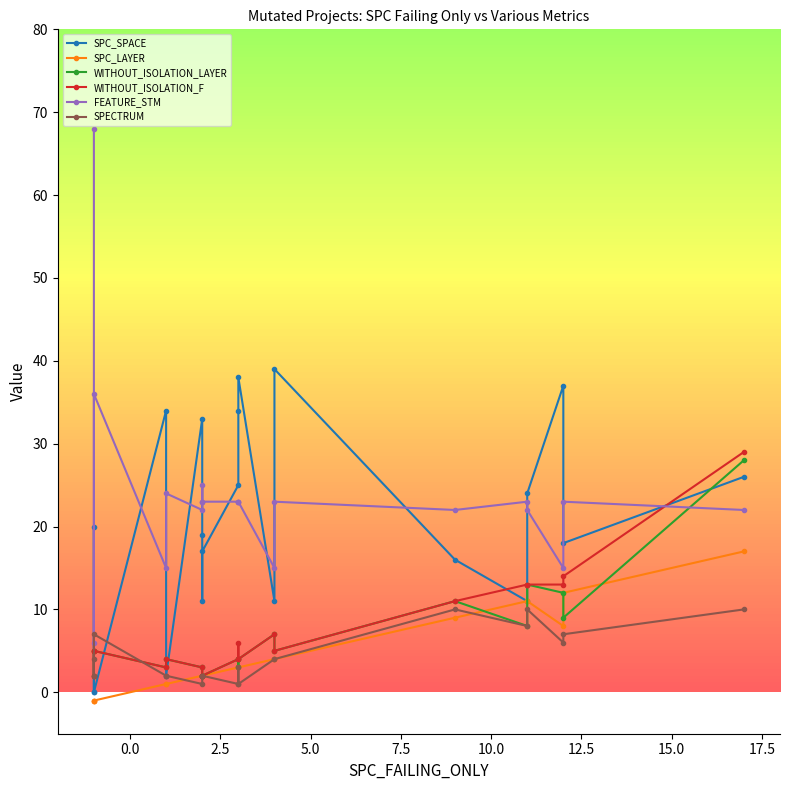

Reading left to right, extract all data points from this chart.

SPC_SPACE: 0=26	1=37	2=19	3=11	4=0	5=0	6=38	7=20	8=34	9=18	10=16	11=24	12=33	13=34	14=11	15=39	16=17	17=11	18=25	19=2
SPC_LAYER: 0=17	1=8	2=2	3=11	4=-1	5=-1	6=3	7=-1	8=3	9=12	10=9	11=11	12=2	13=1	14=2	15=4	16=2	17=4	18=3	19=1
WITHOUT_ISOLATION_LAYER: 0=28	1=12	2=2	3=8	4=5	5=5	6=4	7=2	8=3	9=9	10=11	11=13	12=3	13=3	14=2	15=5	16=2	17=7	18=4	19=4
WITHOUT_ISOLATION_F: 0=29	1=13	2=2	3=13	4=5	5=5	6=4	7=2	8=6	9=14	10=11	11=13	12=3	13=3	14=2	15=5	16=2	17=7	18=4	19=4
FEATURE_STM: 0=22	1=15	2=23	3=23	4=36	5=68	6=23	7=6	8=23	9=23	10=22	11=22	12=22	13=15	14=25	15=23	16=23	17=15	18=23	19=24
SPECTRUM: 0=10	1=6	2=2	3=8	4=7	5=4	6=1	7=2	8=3	9=7	10=10	11=10	12=1	13=2	14=2	15=4	16=2	17=4	18=1	19=2